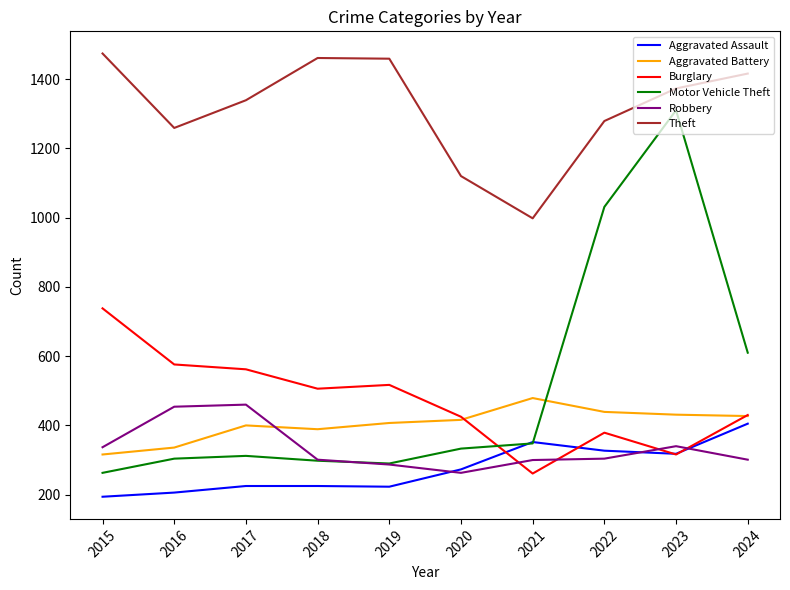

What is the average value of the Burglary series?

471